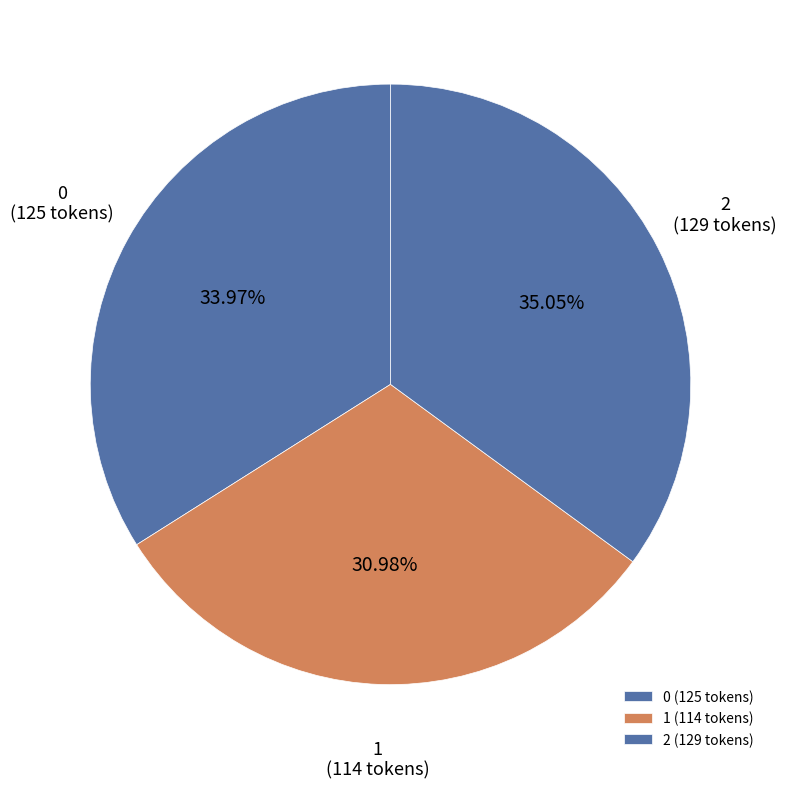

What percentage is the 0 slice, to the nearest percent?

34%